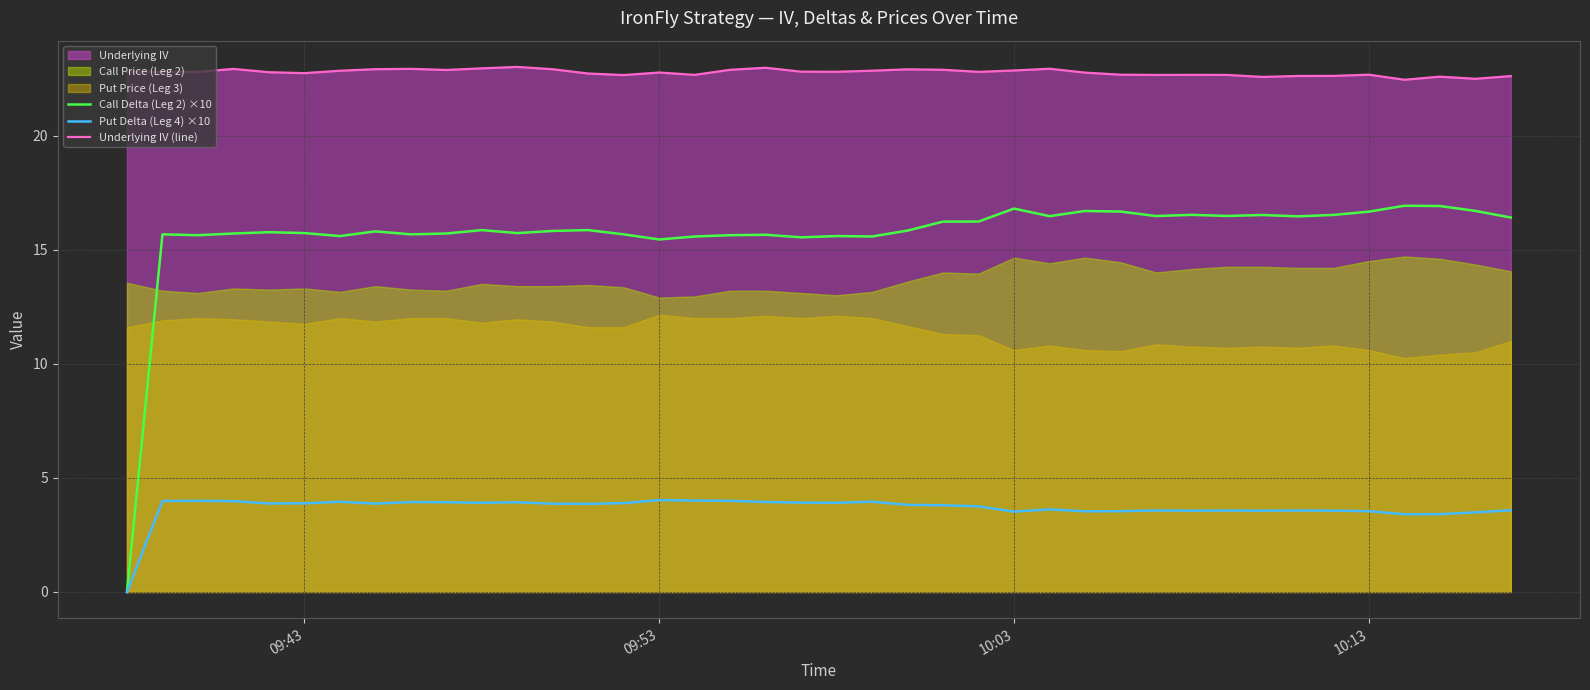

Which series has the largest total across all categories?

Underlying IV (line)